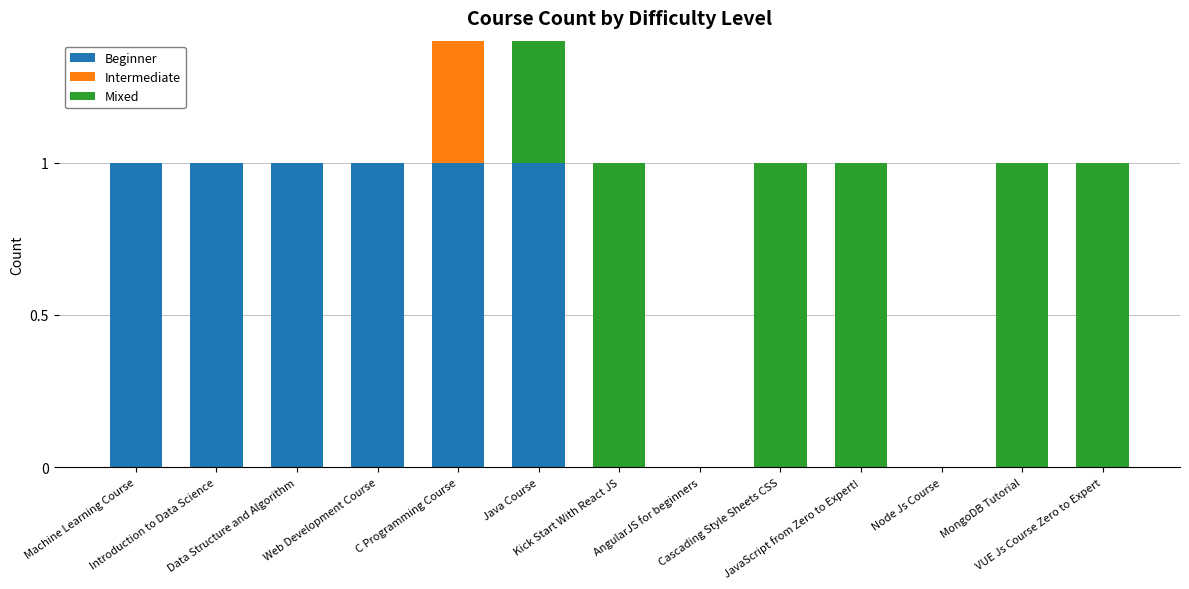

Is it true that Intermediate equals 1 at JavaScript from Zero to Expert!?

False